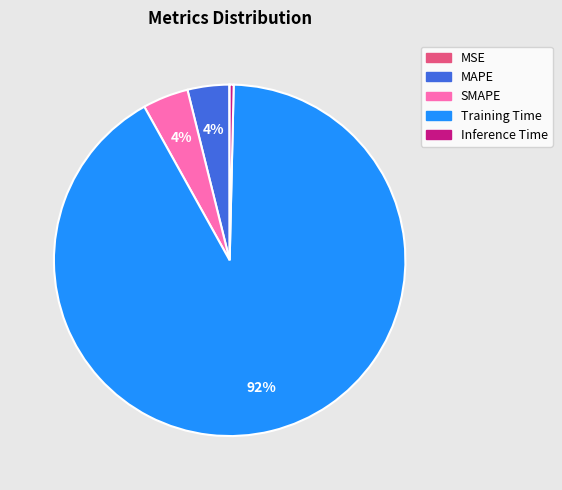

Combined, do SMAPE and MAPE account for over 50%?

No